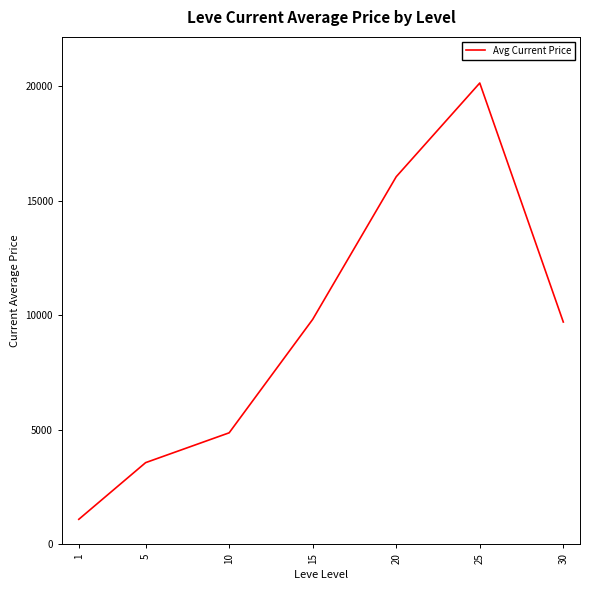

At which category does the chart reach its minimum across all series?

1